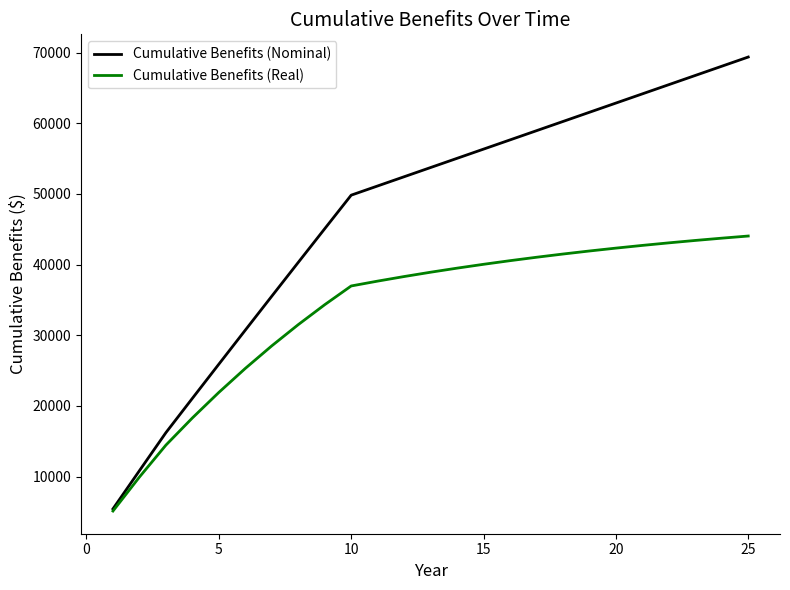

How many lines are shown in the chart?

2